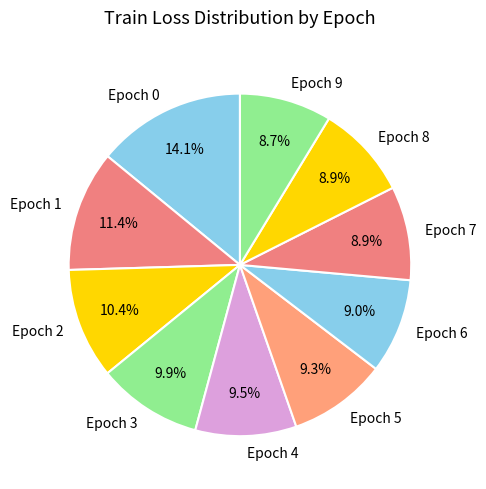

True or false: Epoch 4 accounts for 21% of the total.

False